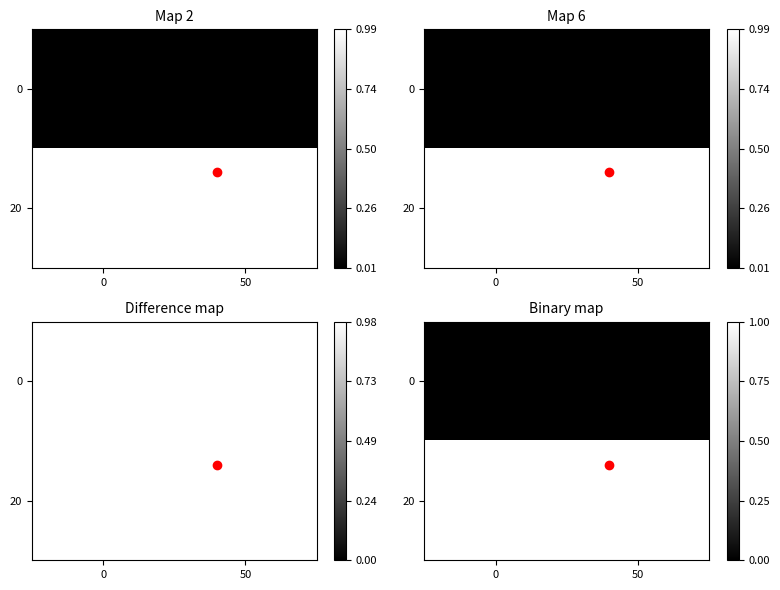

Reading left to right, what are all the values shown in this chart?

row_0: 0=0	50=0
row_1: 0=1	50=1